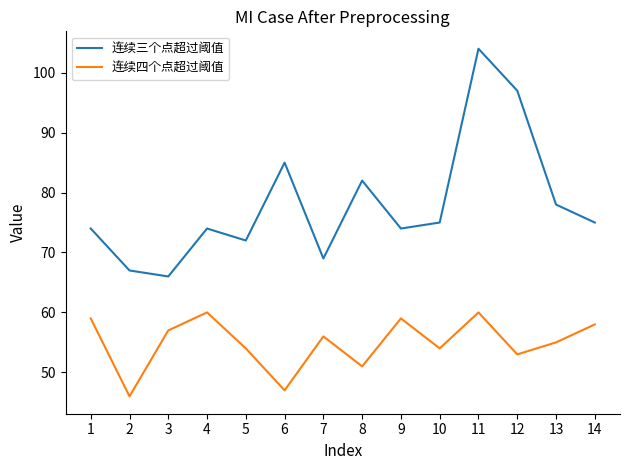

What is the smallest value displayed?

46